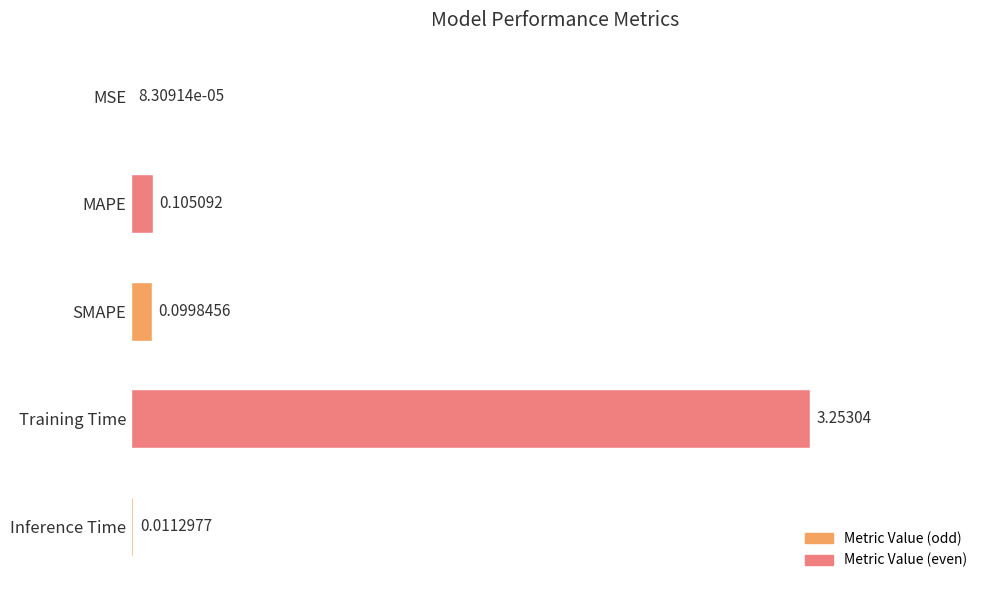

What is the sum of all values?

3.5